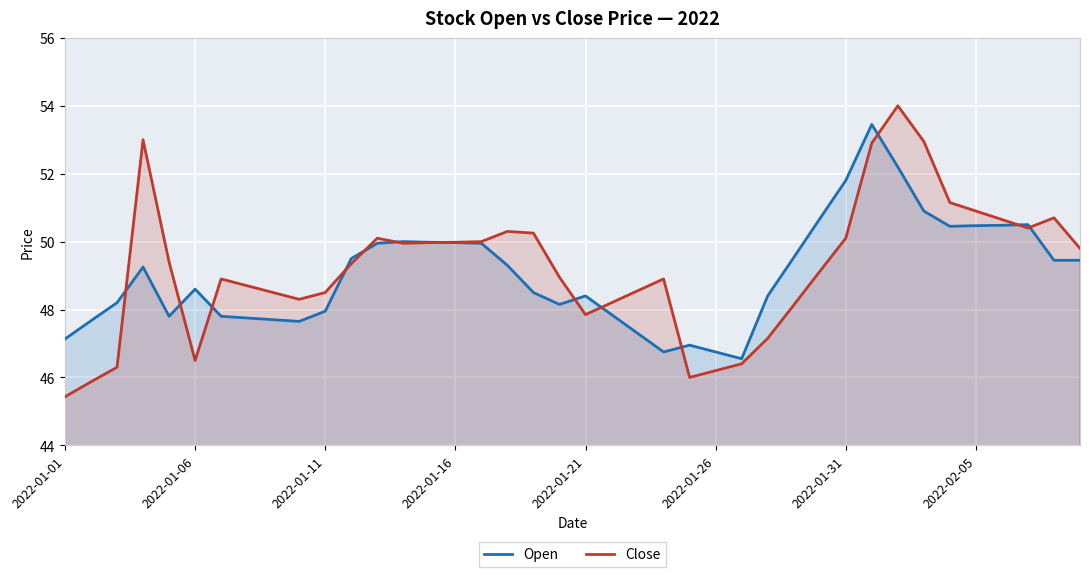

At how many categories does at least one series exceed 46?

40